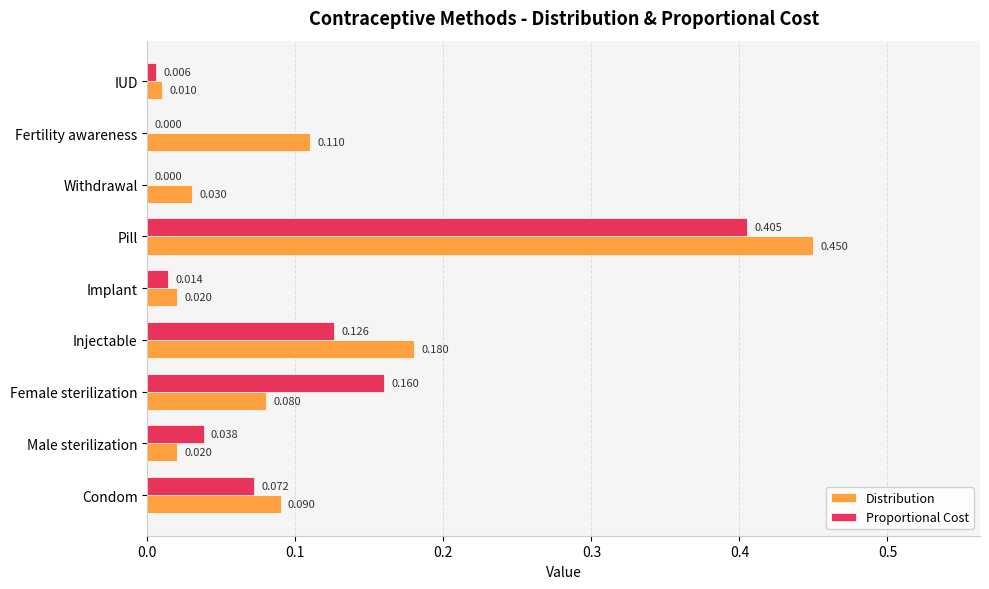

Is the value of Proportional Cost at Withdrawal greater than the value of Distribution at Implant?

No